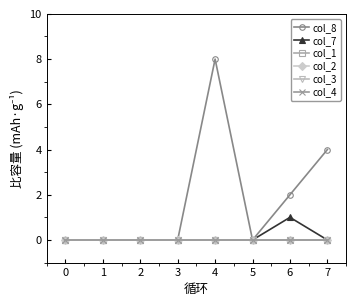

Does the chart have visible grid lines?

No